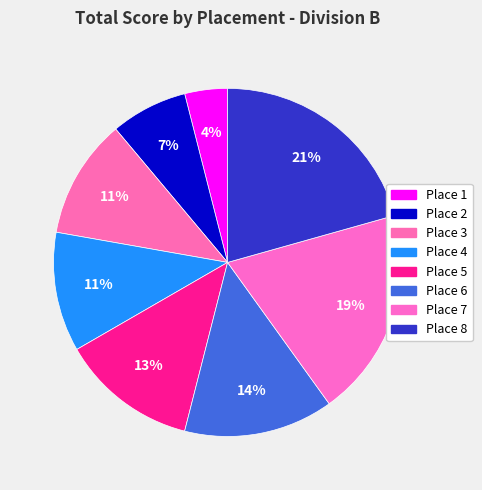

Does any single category account for the majority?

No